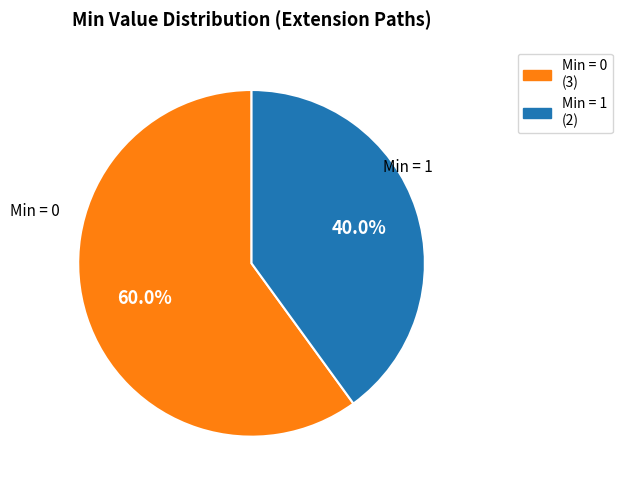

Is there a majority slice in this chart?

Yes